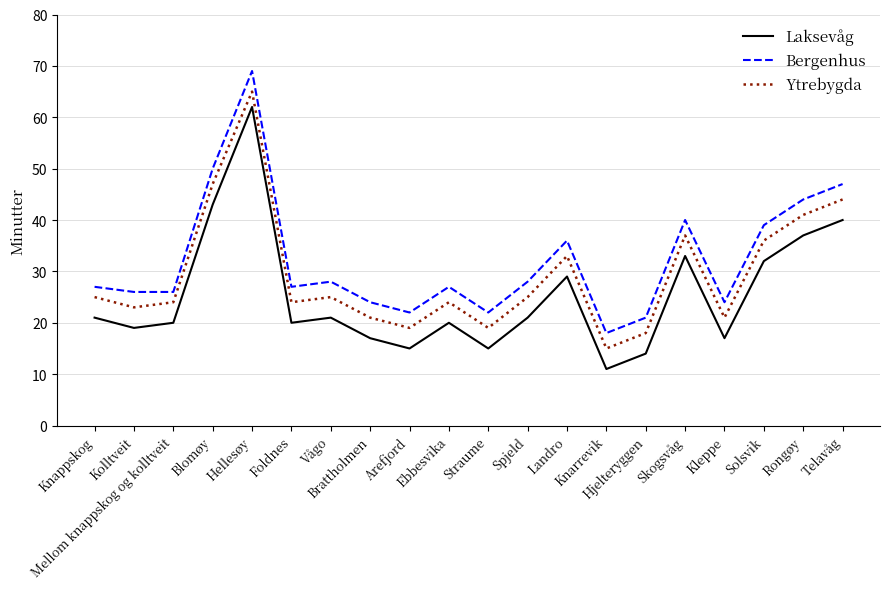

True or false: Bergenhus has more than 0 interior local peaks.

True